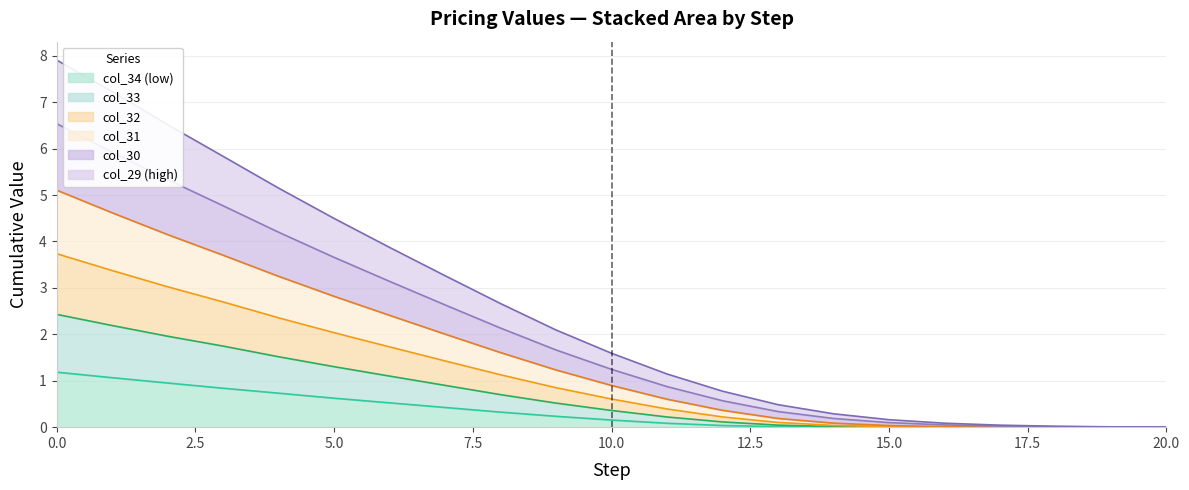

The value of col_31 at 5 is 2.8. True or false?

True